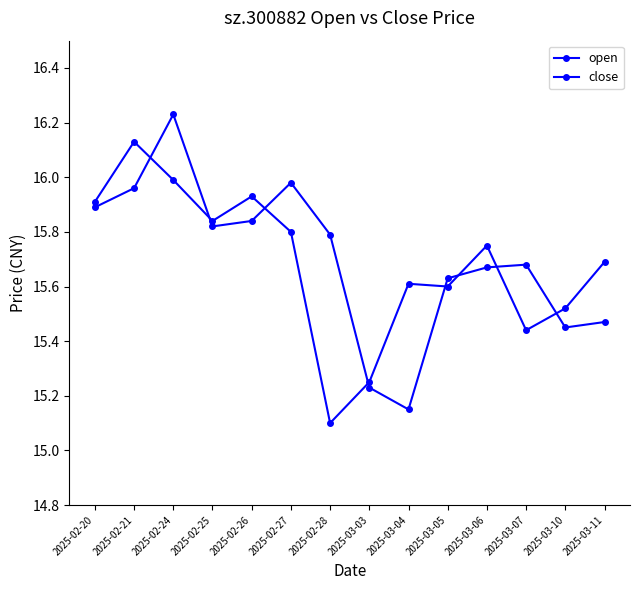

How many categories are shown in the chart?

14